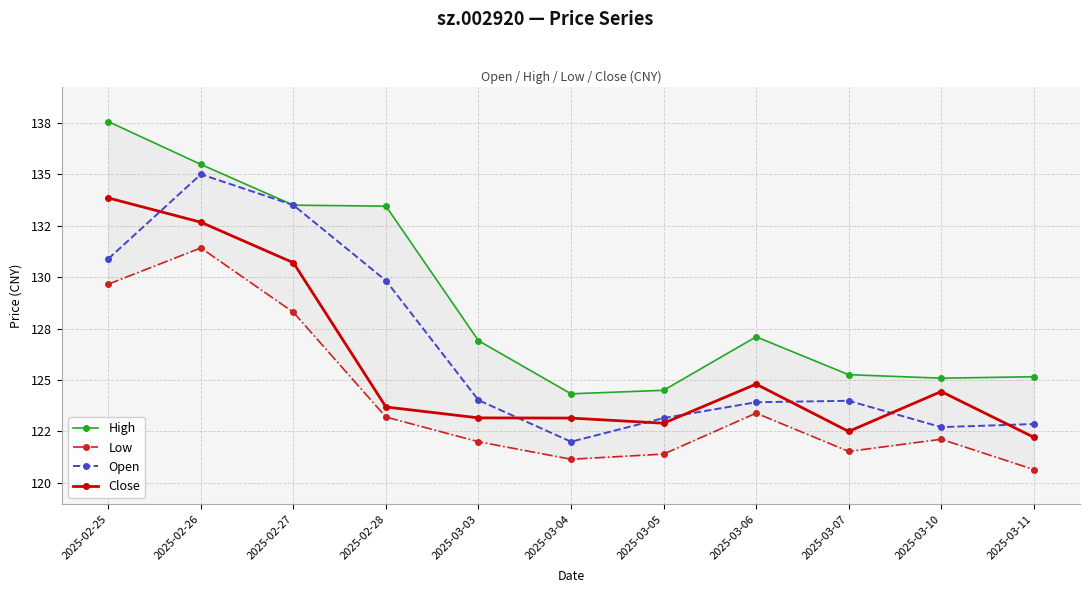

How many interior local peaks does the Close series have?

2